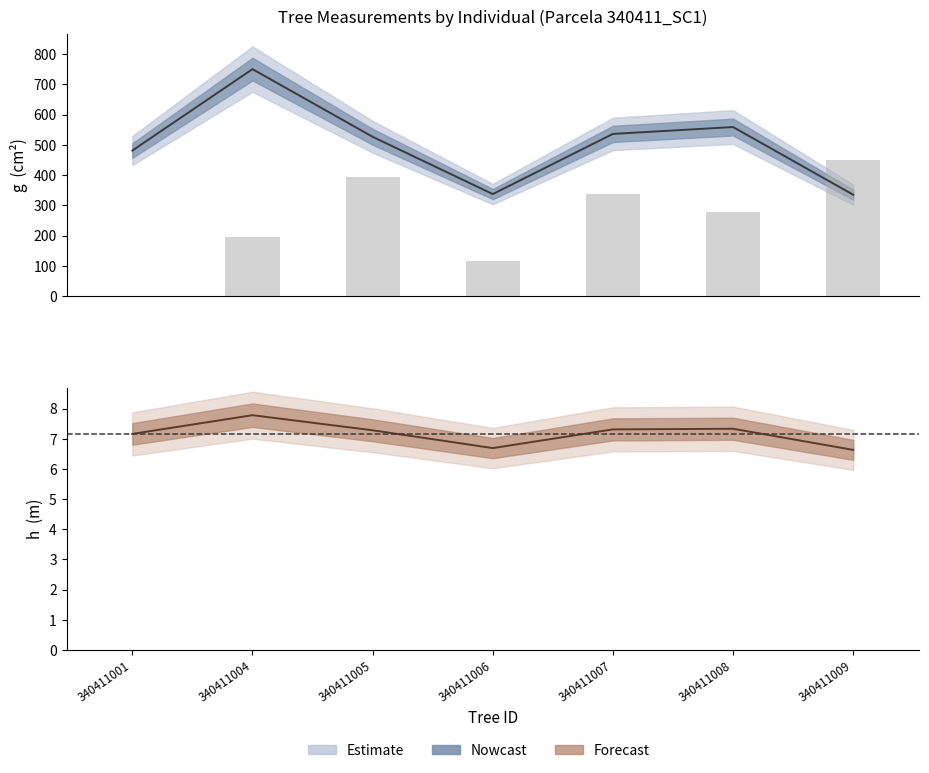

What value does the h centre series have at 340411009?

6.6